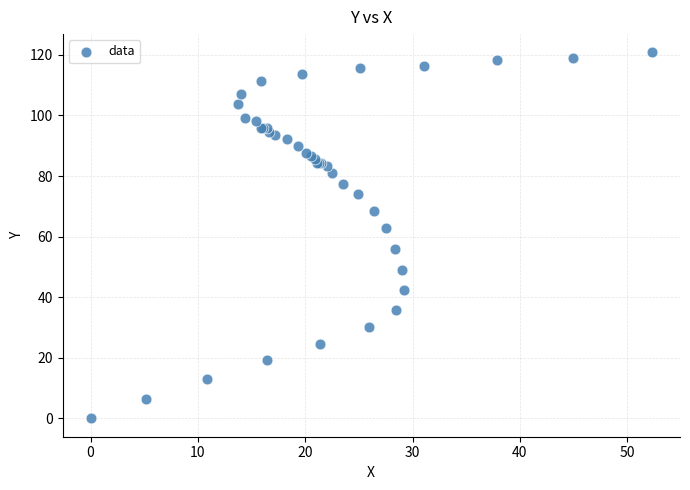

What Y value in the scatter plot is closest to 60?

62.7